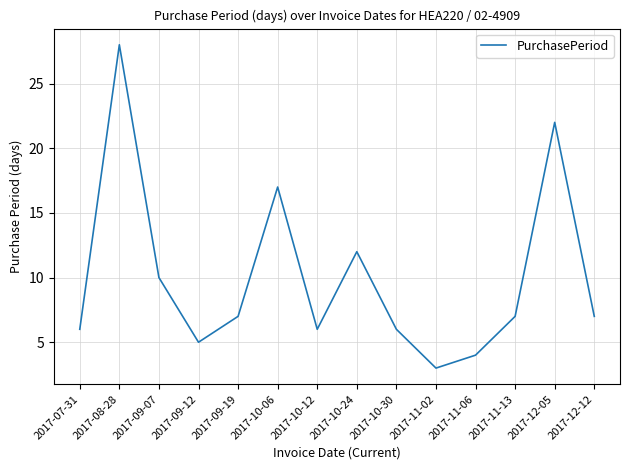

Which has a higher value, 2017-07-31 or 2017-08-28?

2017-08-28